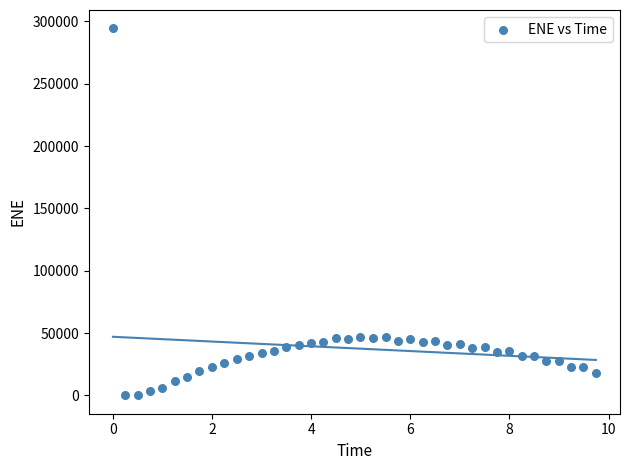

What is the range of X values (max minus min)?

9.7